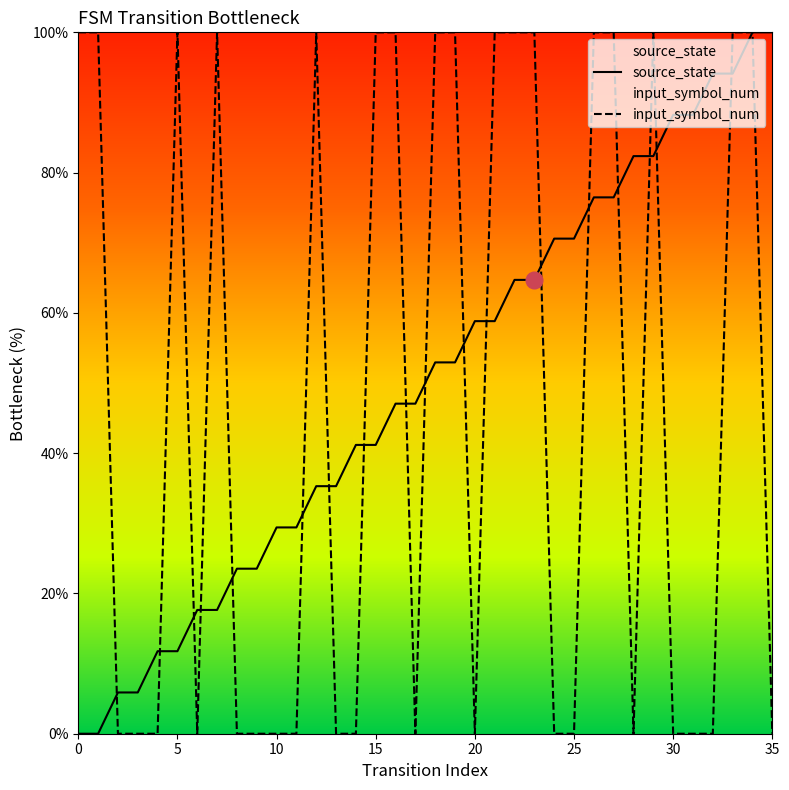

Which series changed the most between 14 and 25?

source_state